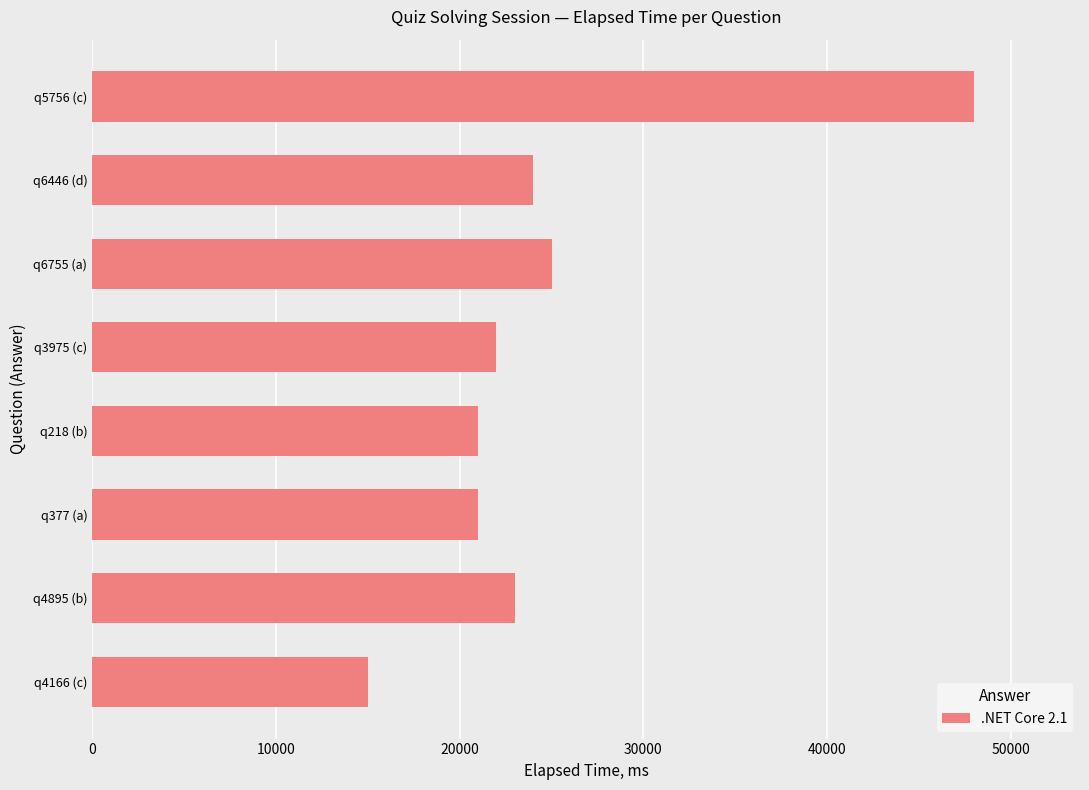

What value does the data have at q6446 (d)?

24000